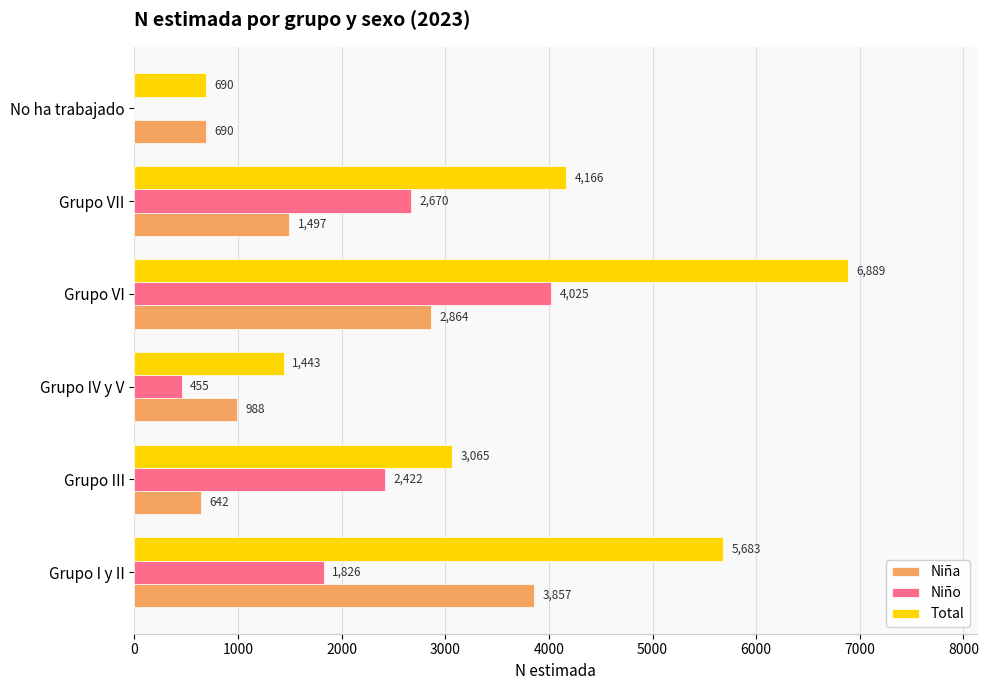

The Niño series shows 709 at Grupo VII. True or false?

False